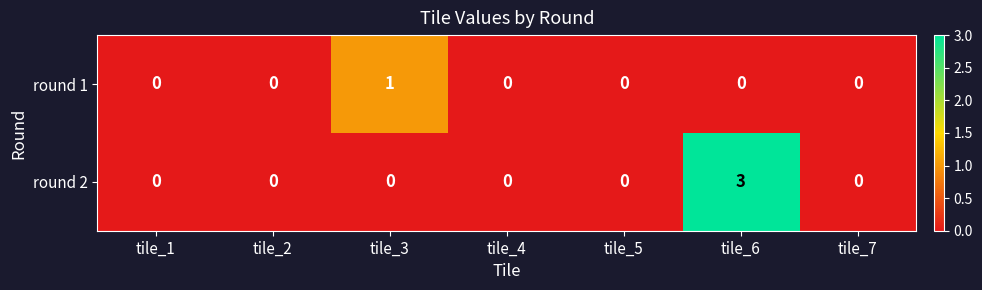

The round 2 series shows 0 at tile_5. True or false?

True